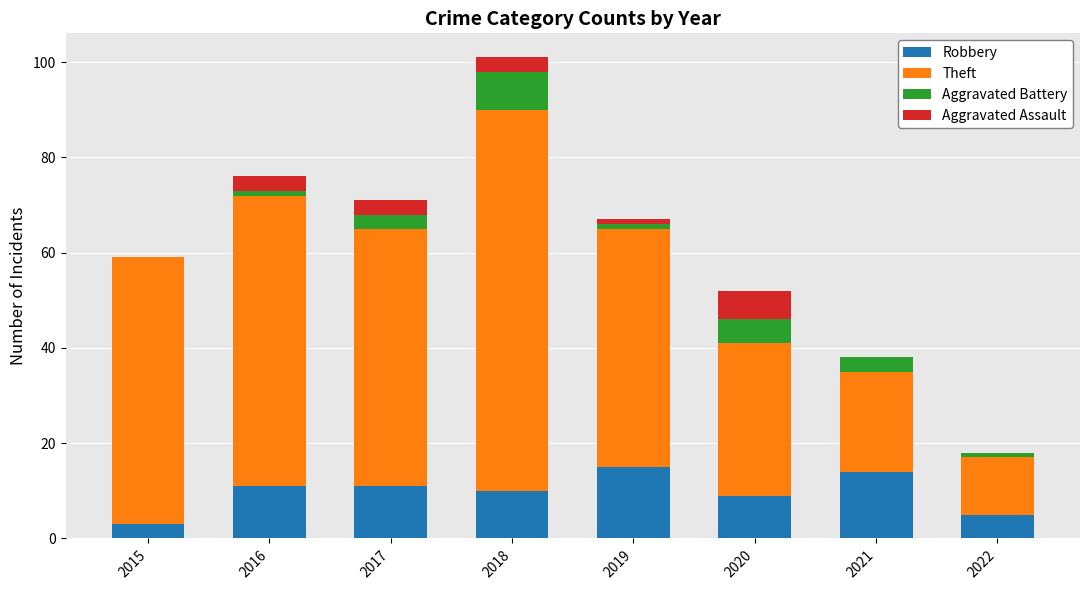

True or false: Robbery has a value of 5 at 2022.

True